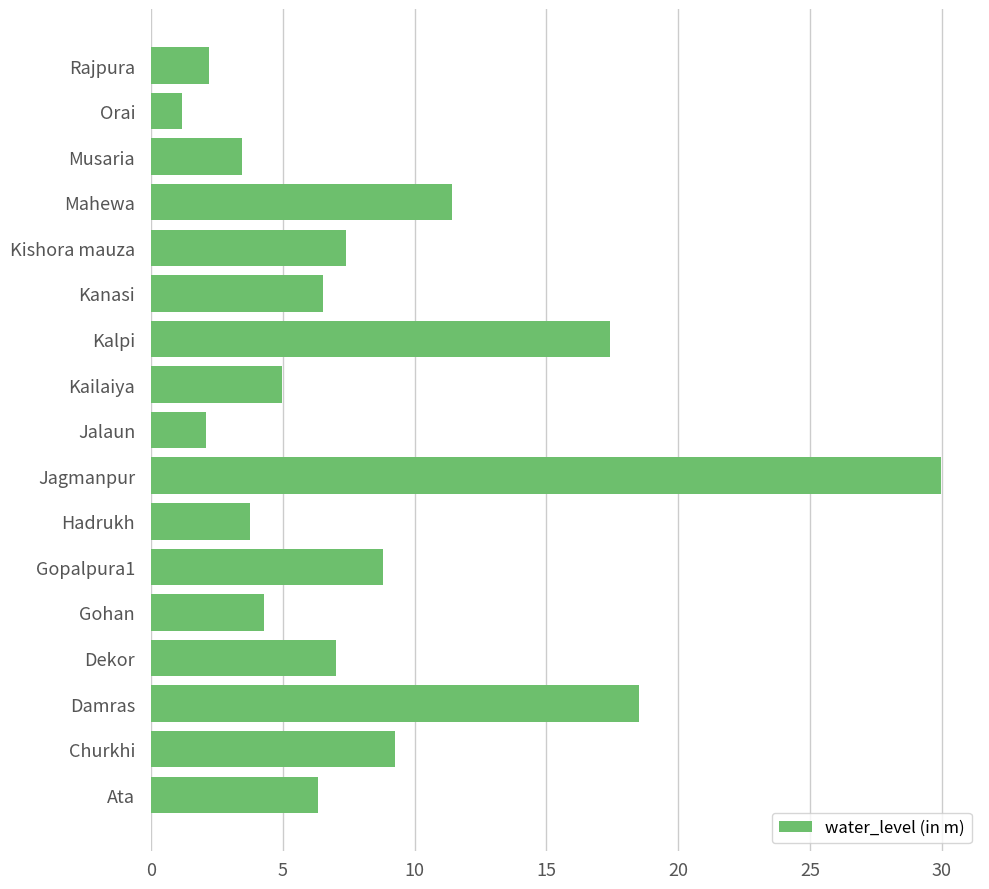

What is the difference between the second highest and minimum values?

17.3